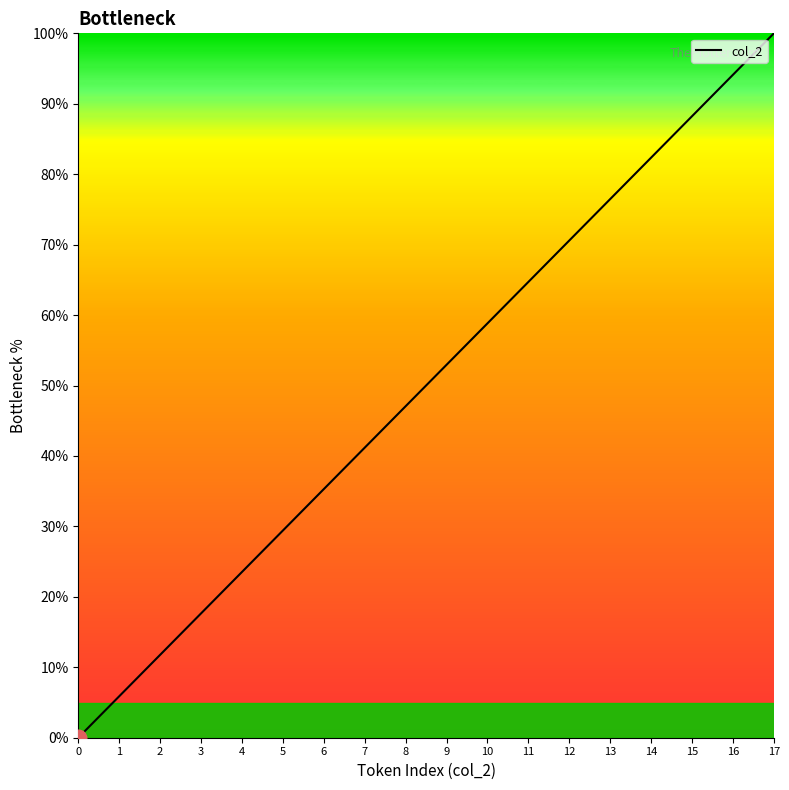

Read the value at 16.

94.1